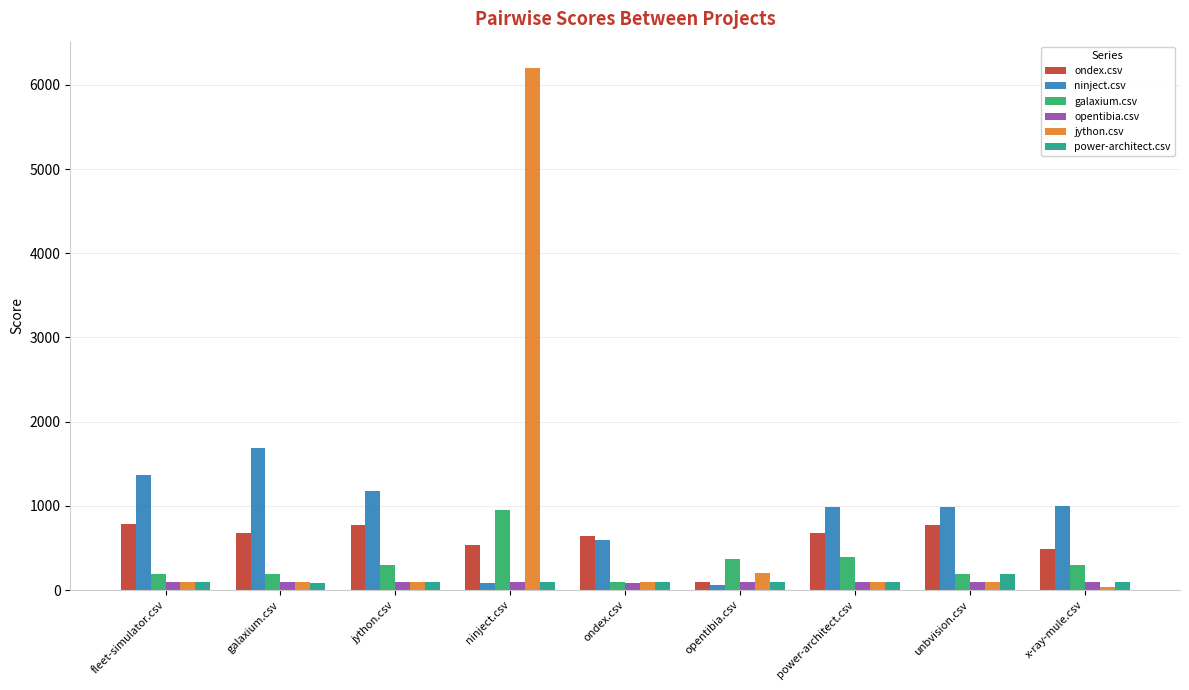

What is the sum of all galaxium.csv values?

2975.0